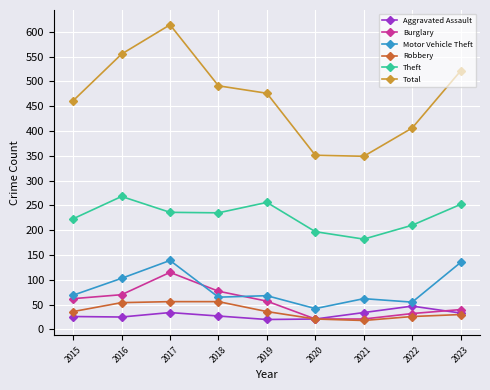

What is the average value of the Burglary series?

55